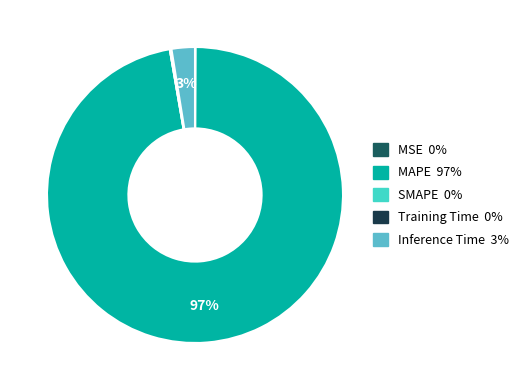

How much of the chart is everything except SMAPE?

100.0%